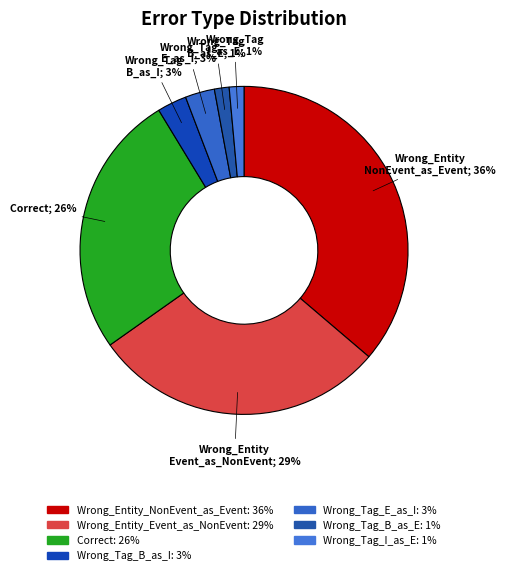

Does any single category account for the majority?

No